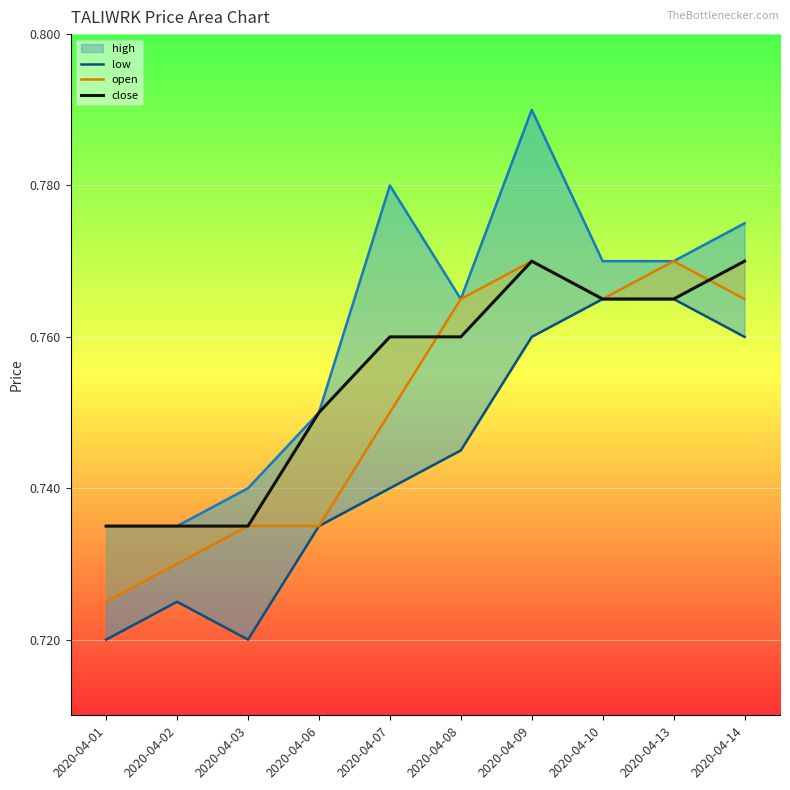

List the series in order of their overall mean, lowest first.

low, open, close, high